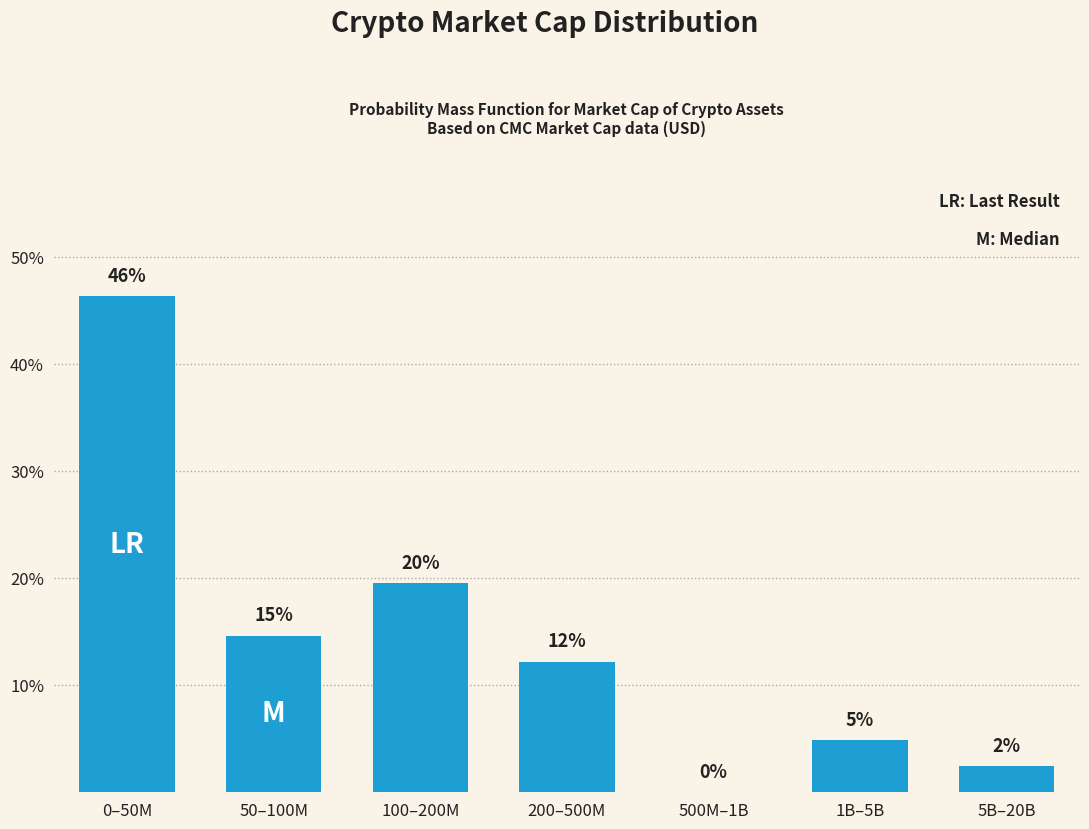

Are the bars horizontal?

No